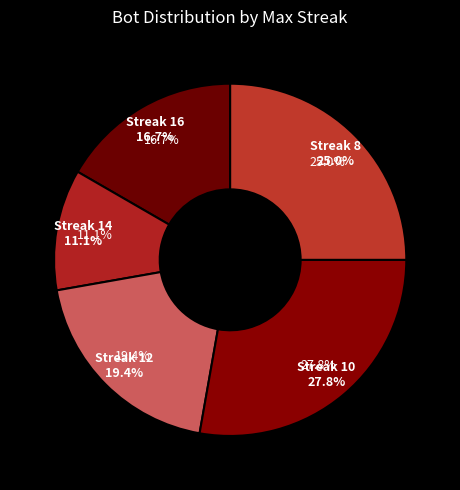

Does any single category account for the majority?

No